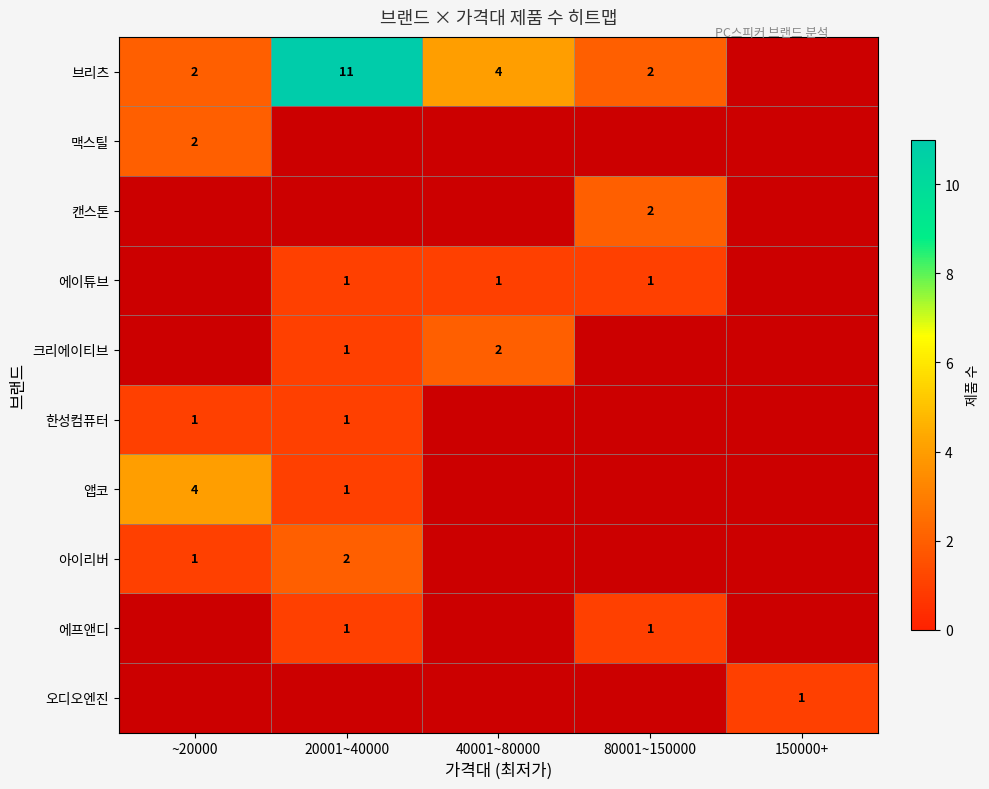

What is the smallest value displayed?

1.0